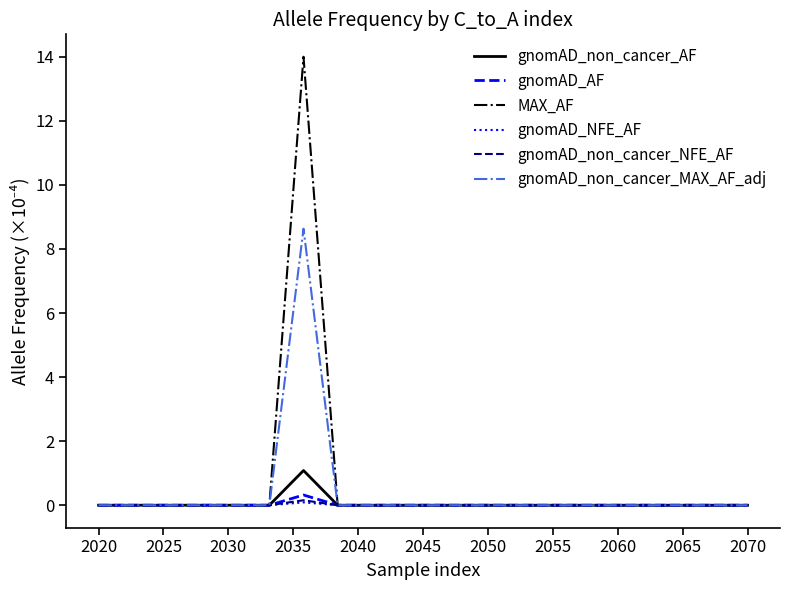

Which series has the widest spread of values?

MAX_AF